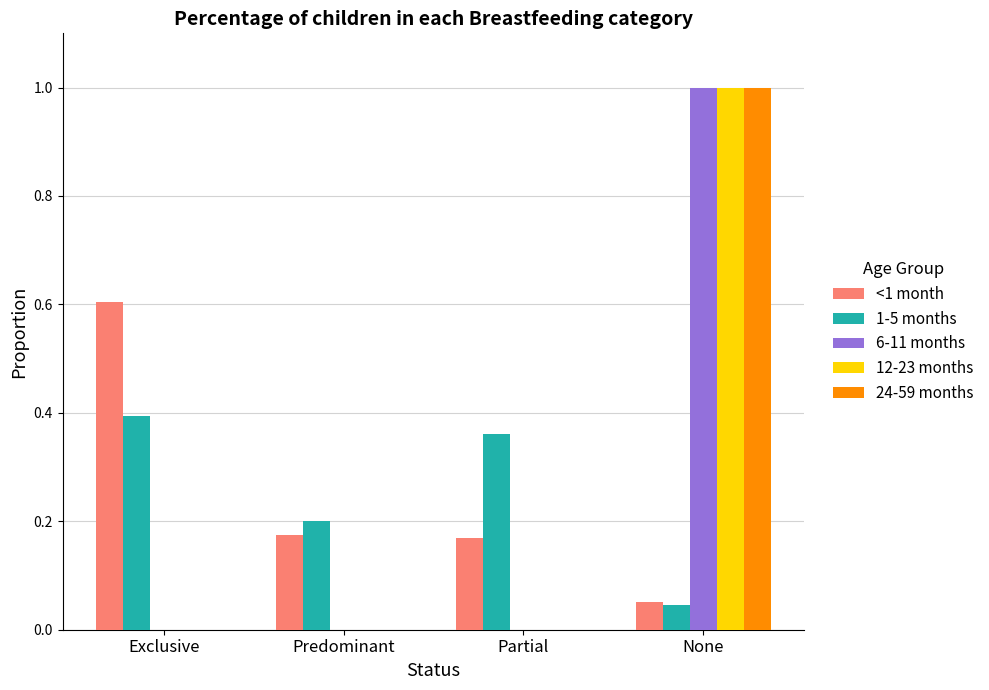

What is the sum of the 6-11 months values at Partial and None?

1.0